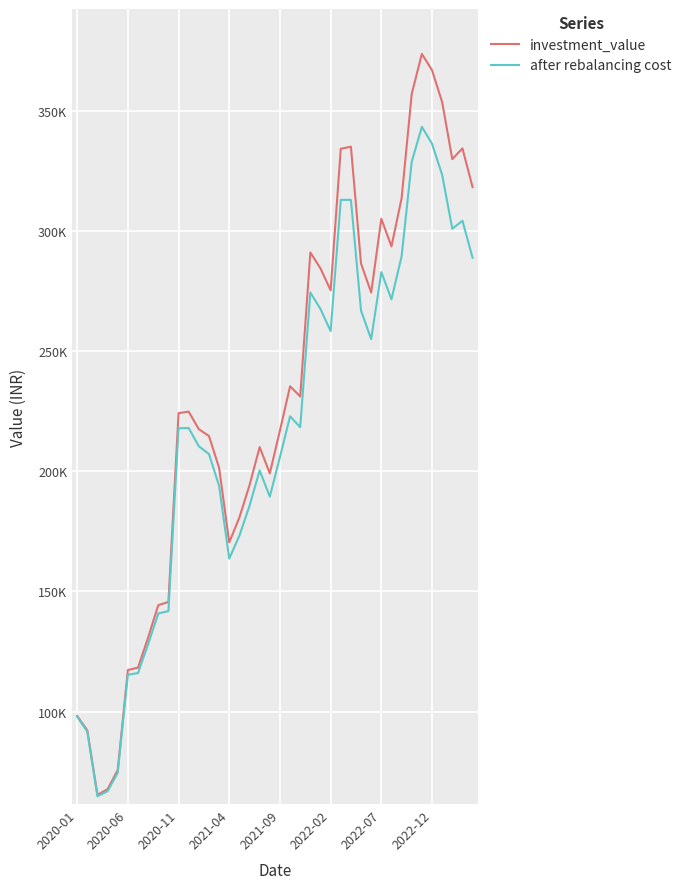

Does the chart have visible grid lines?

Yes